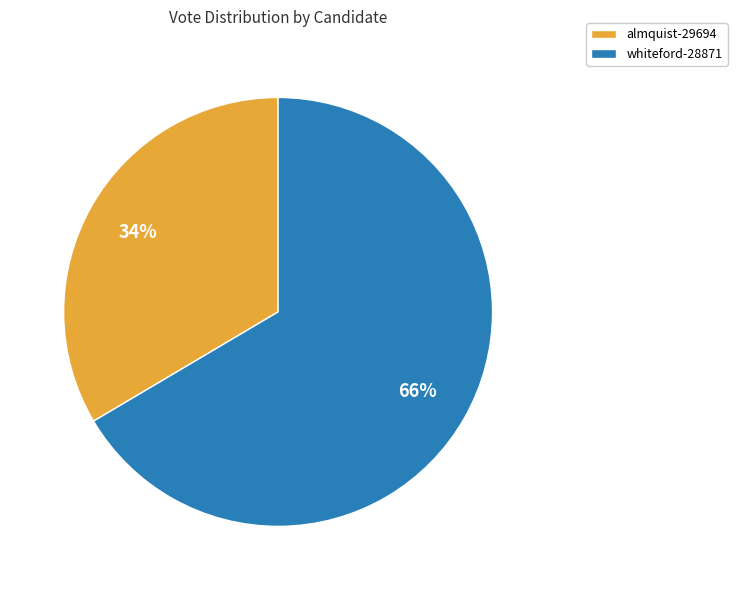

Count the number of slices in the pie.

2